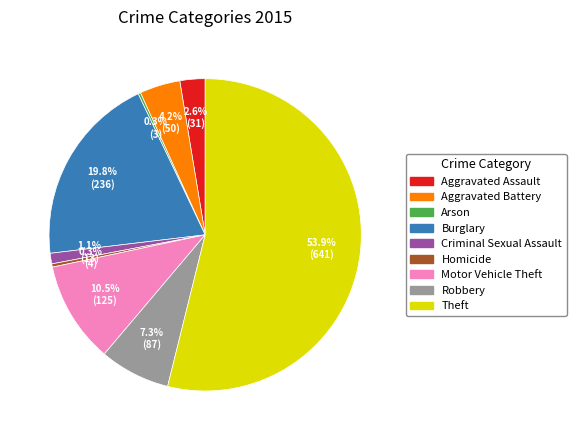

What percentage do Motor Vehicle Theft and Criminal Sexual Assault together represent?

11.6%